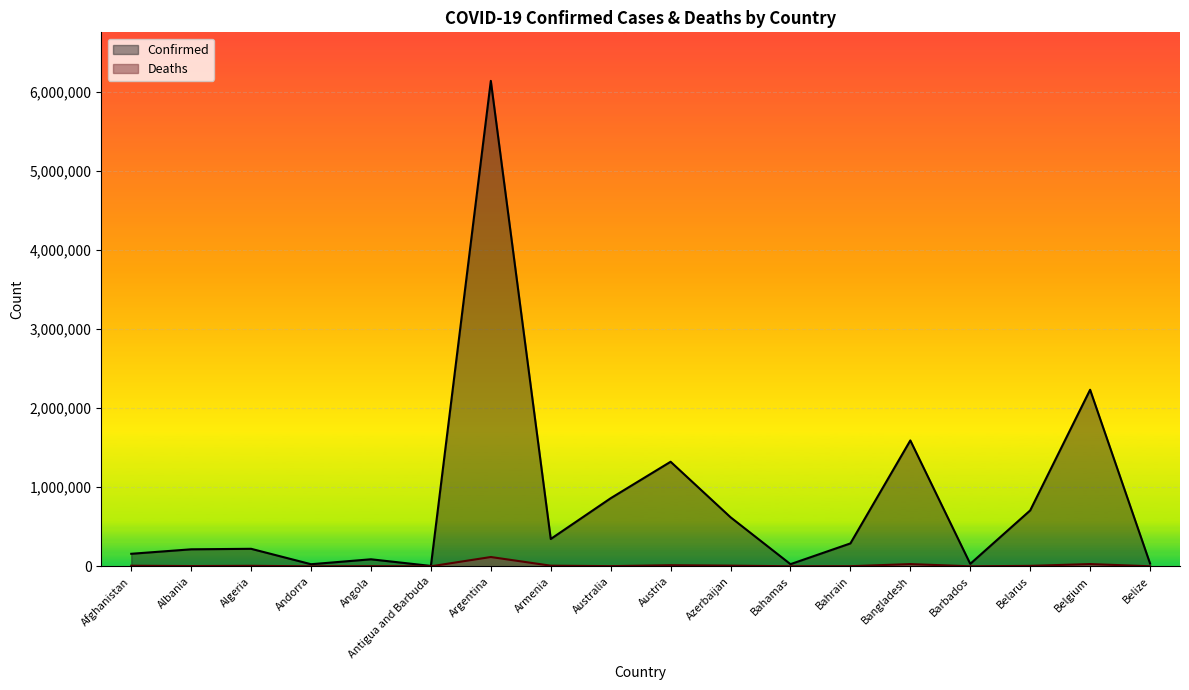

What is the difference between the second highest and second lowest values in the Confirmed series?

2205278